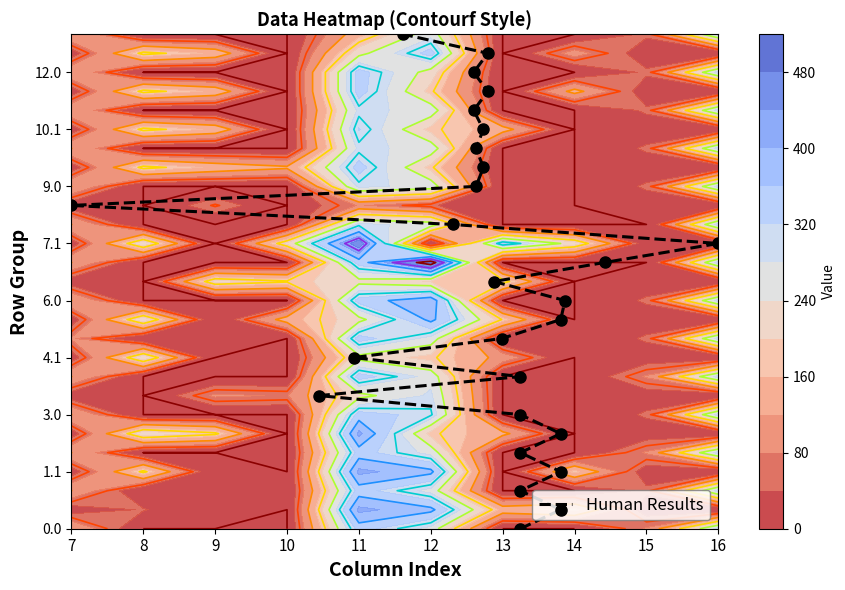

How many data points are less than 13?

13